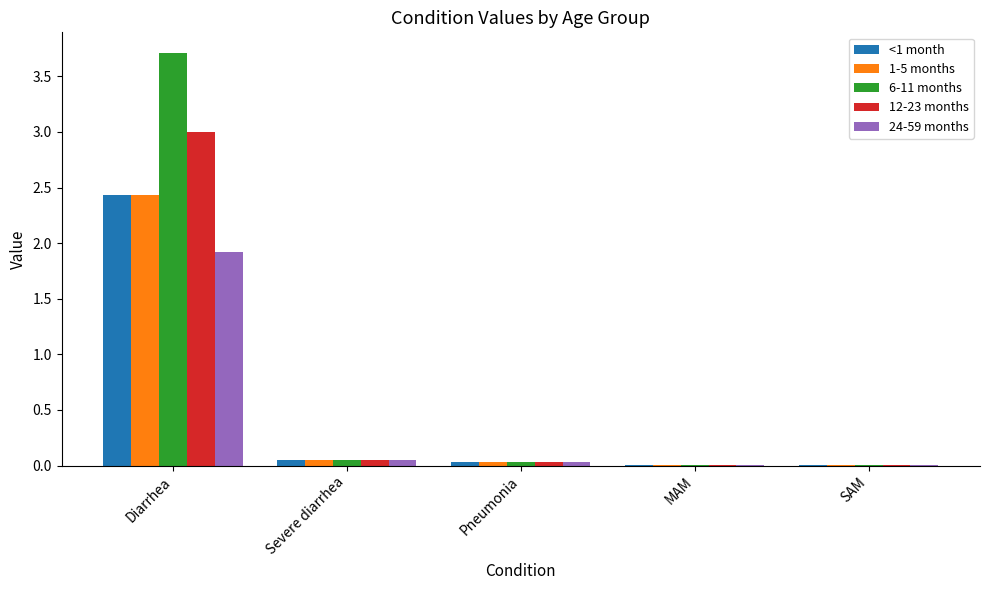

Which series has the widest spread of values?

6-11 months